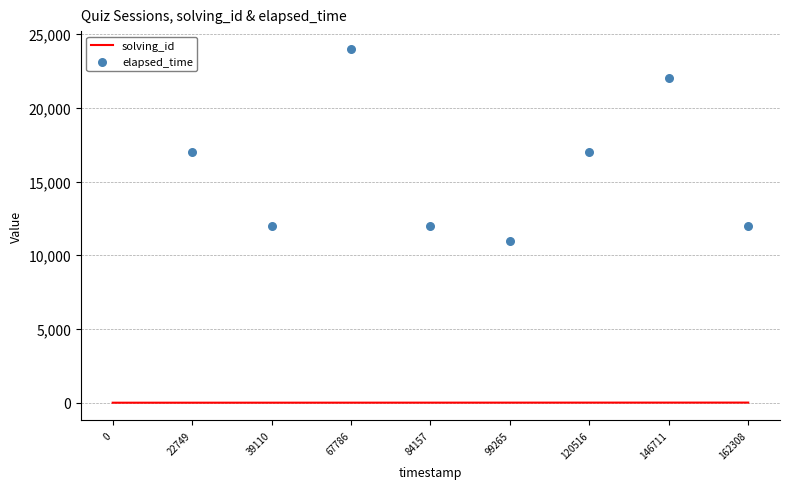

At how many categories does at least one series exceed 6443?

9